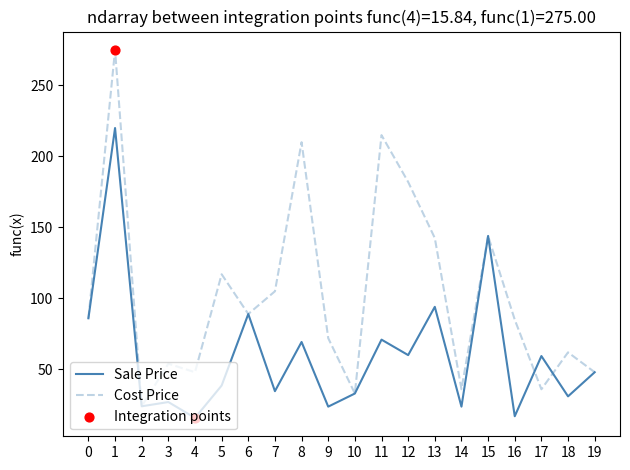

Which series has the largest total across all categories?

Cost Price